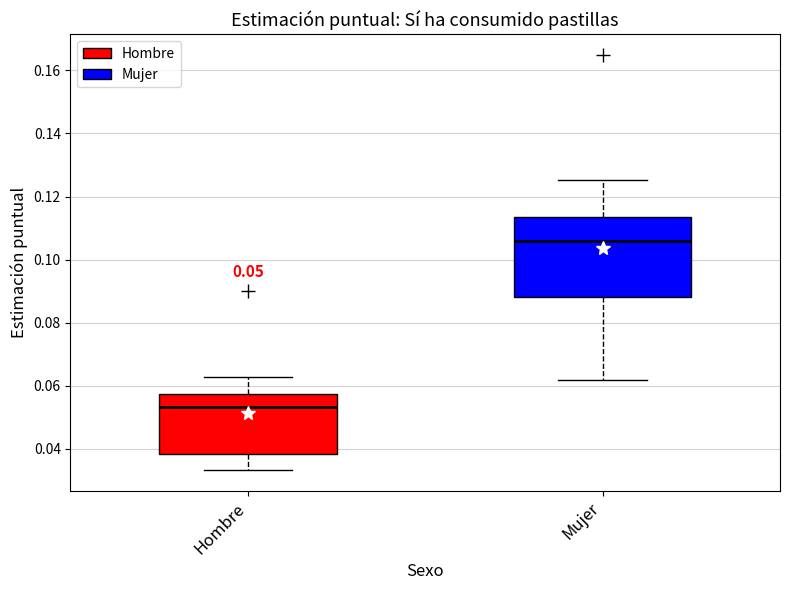

Which box's median line is the highest?

Mujer